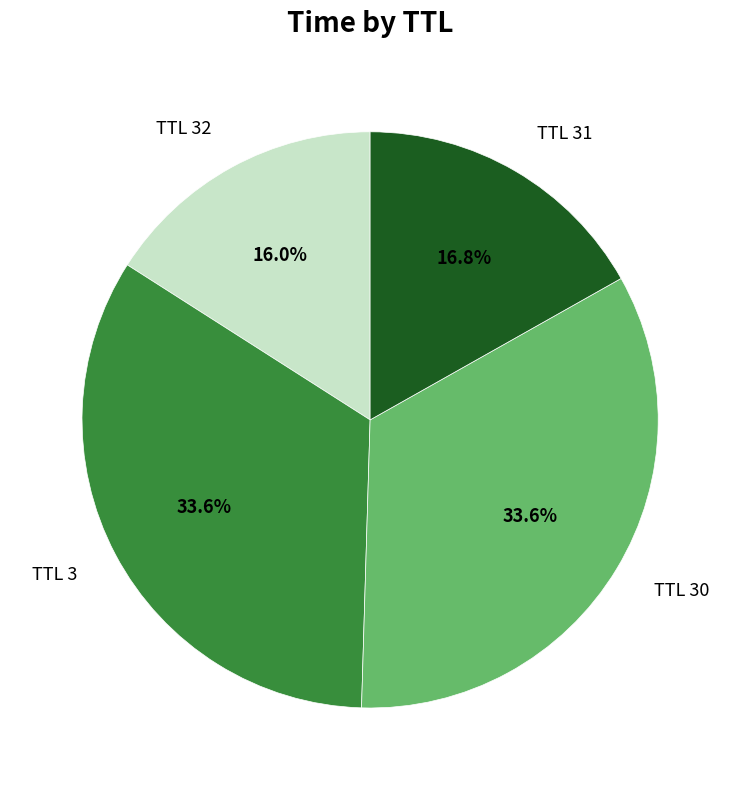

How much of the chart is everything except TTL 30?

66.4%